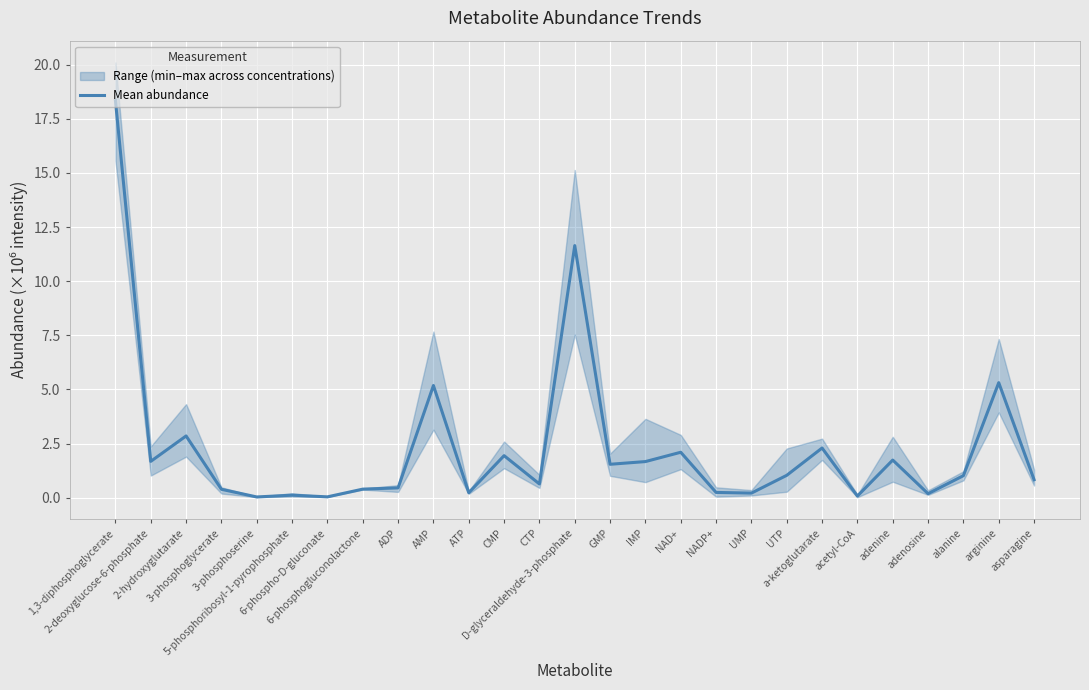

How many points are lower than both their immediate neighbors (excluding endpoints)?

9